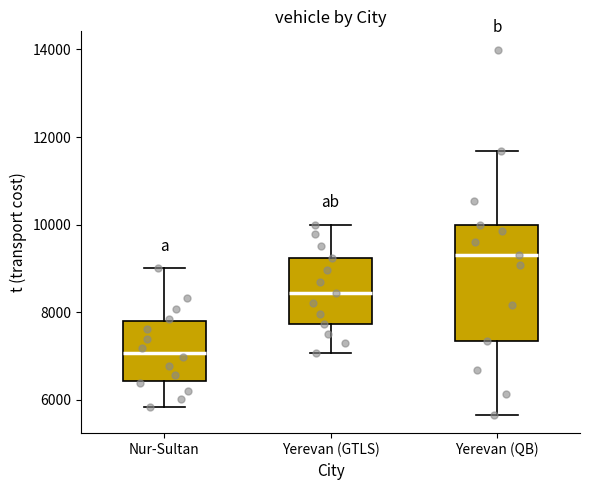

Which box's median line is the highest?

Yerevan (QB)